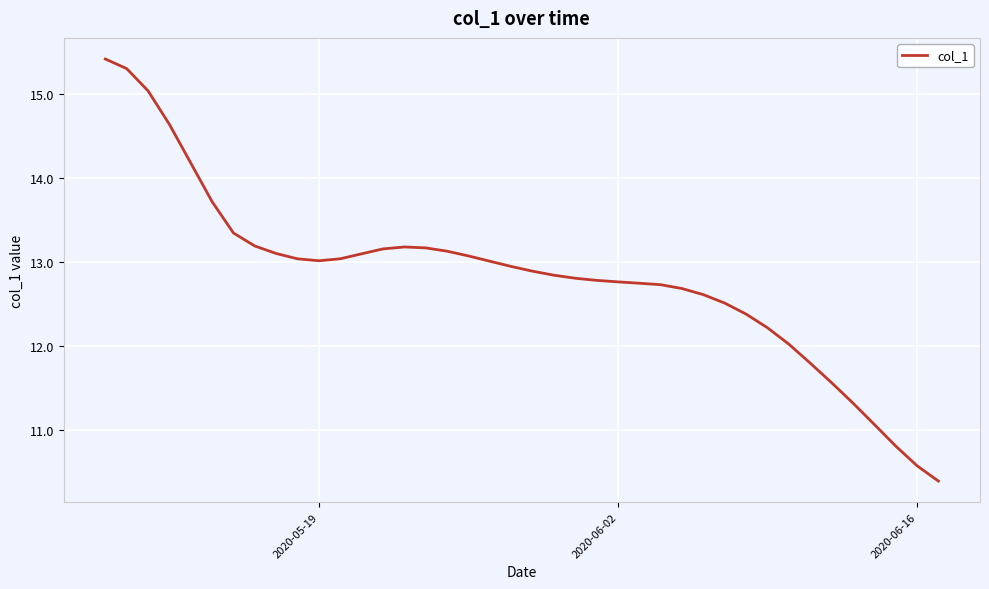

What is the difference between the maximum and minimum values?

5.0